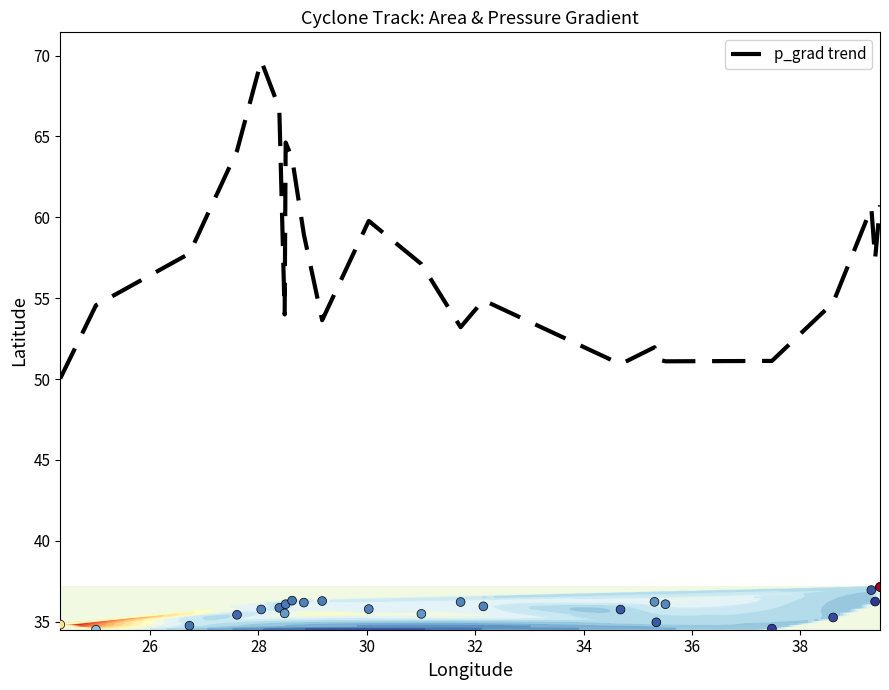

Which series reaches the maximum Y coordinate?

p_grad trend